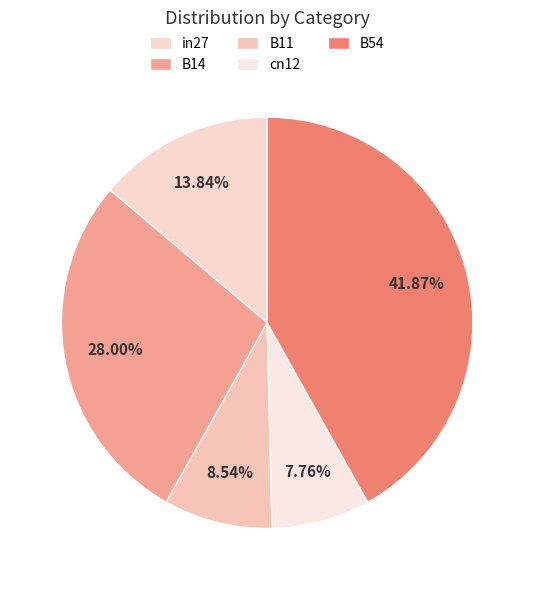

Is it true that B11 is 1% of the pie?

False